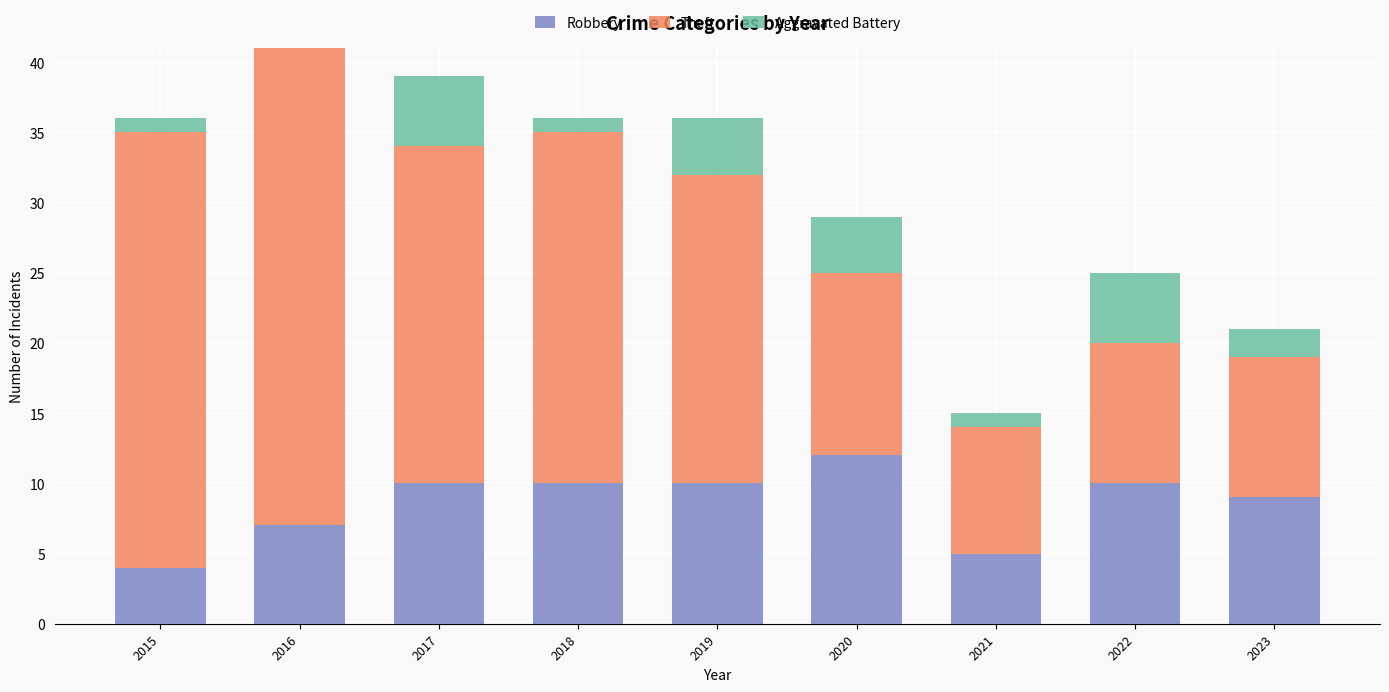

What is the approximate value of Robbery at 2019?

10